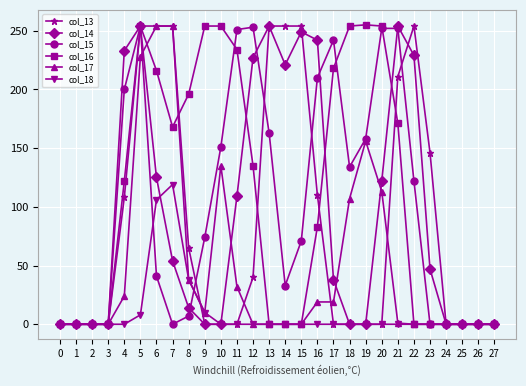

How many categories are shown in the chart?

28